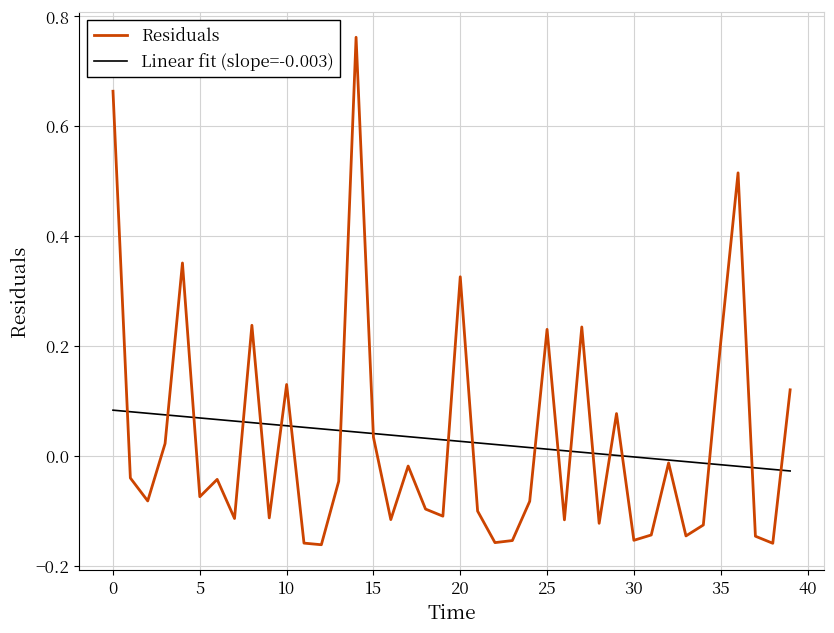

Which series has the largest range (max minus min)?

Residuals